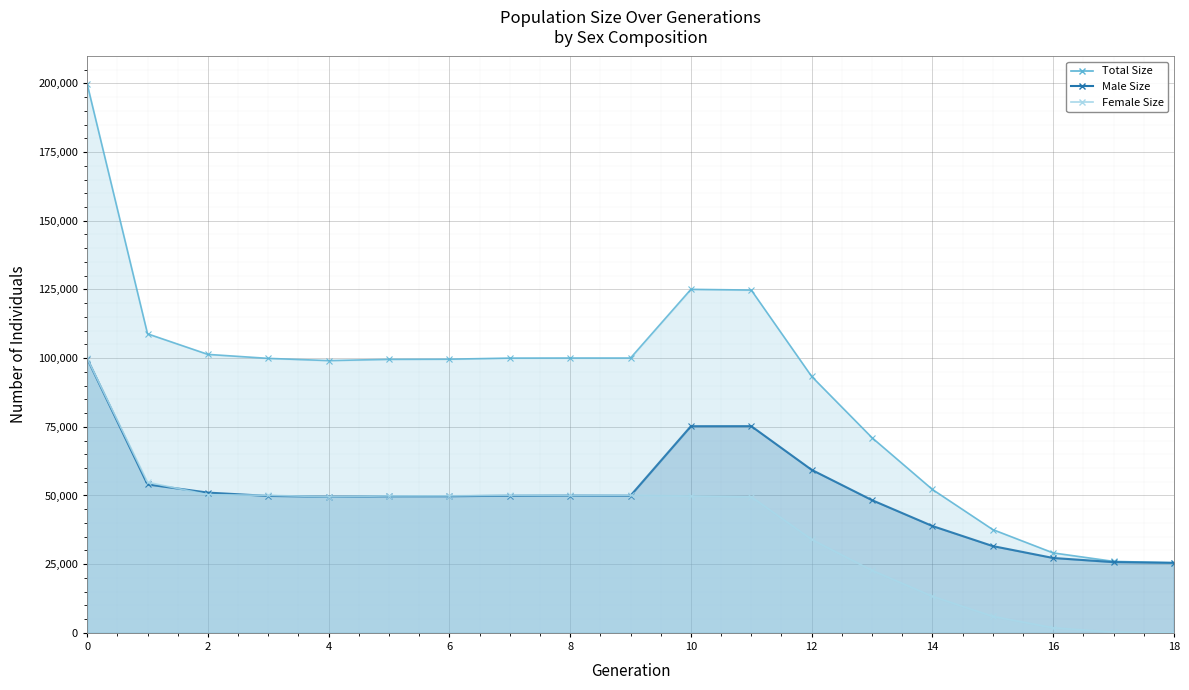

Which series has the widest spread of values?

size